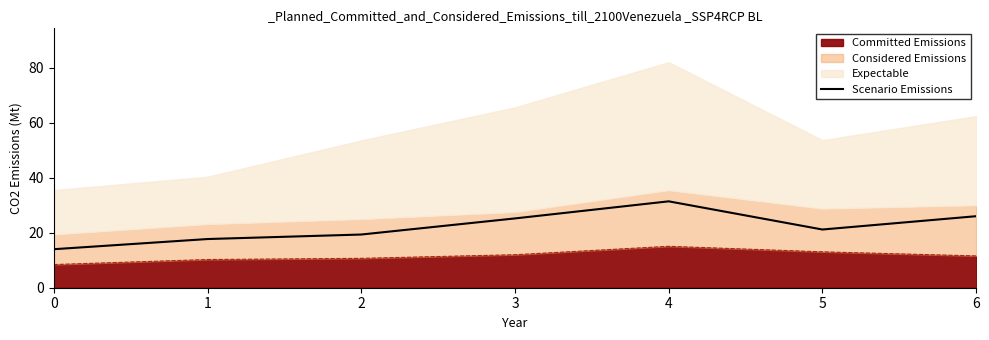

How many values exceed 21?

4